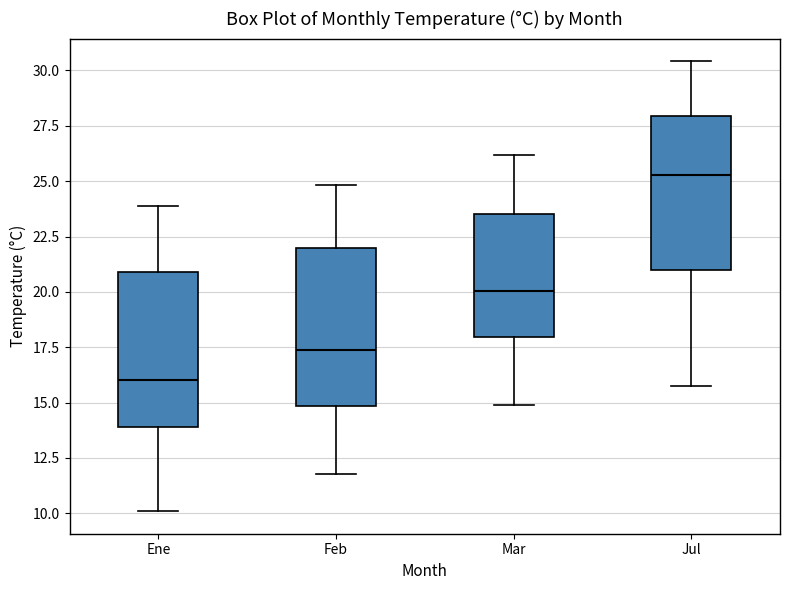

Where is the lower edge of the box for Feb on the y-axis? The values are not printed on the chart, so give them approximately, as read against the axis.

15.0